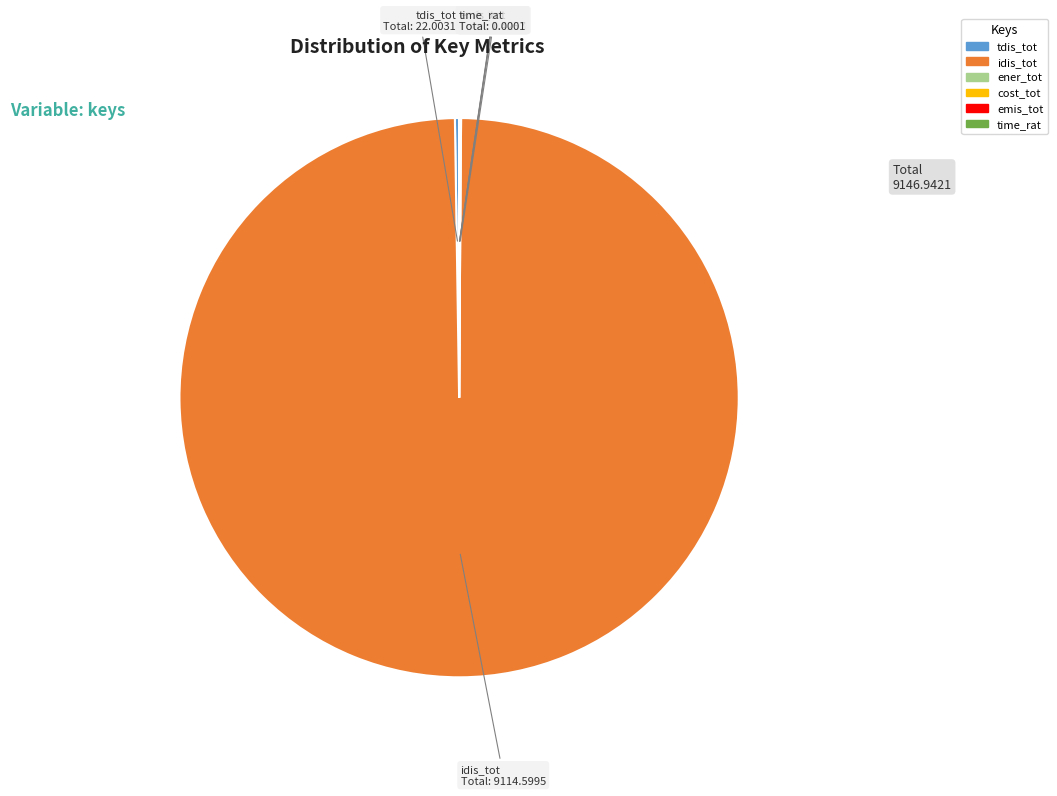

Which slice is the largest?

idis_tot